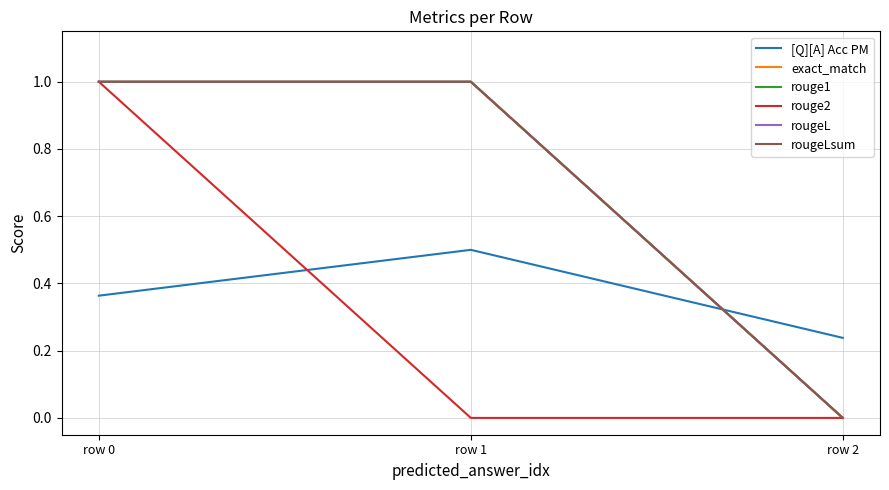

How many lines are shown in the chart?

6